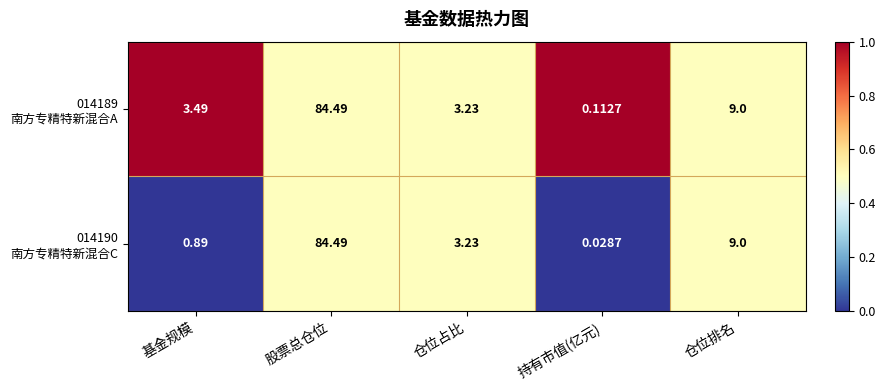

Which category has the highest value across all series?

股票总仓位